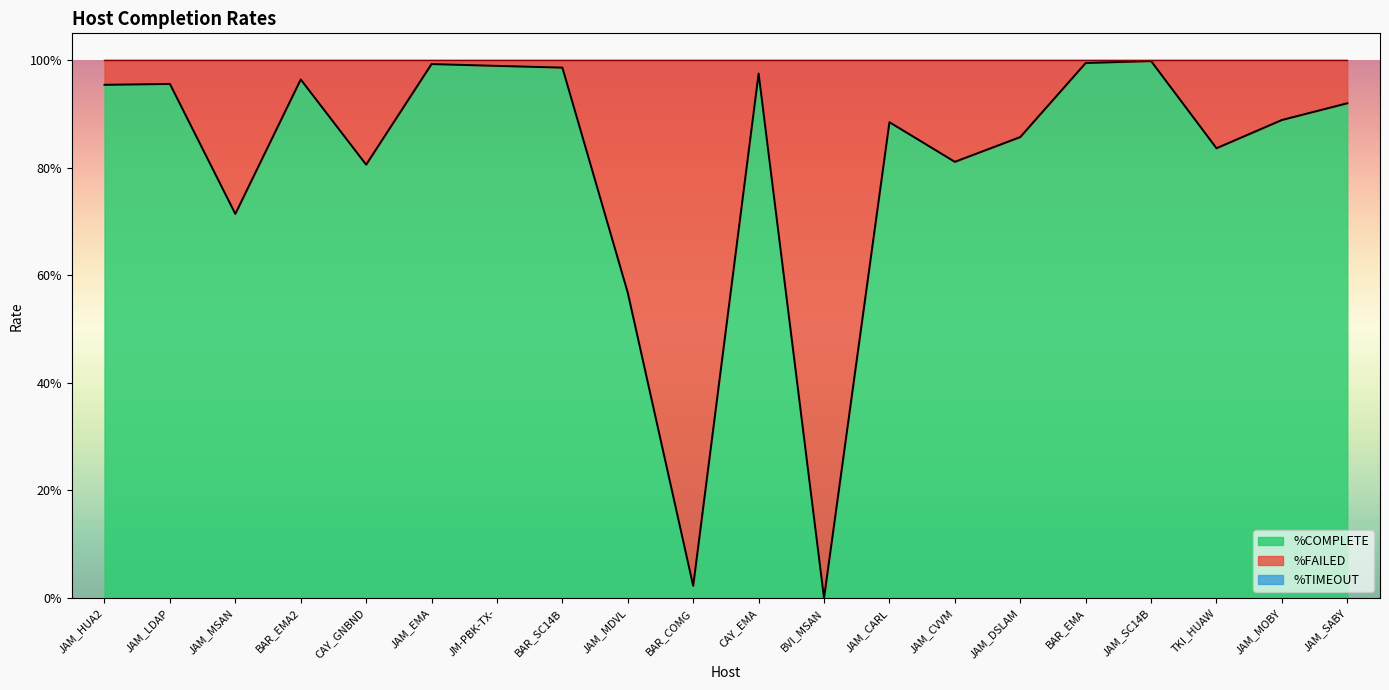

At which category does the chart reach its peak across all series?

BVI_MSAN